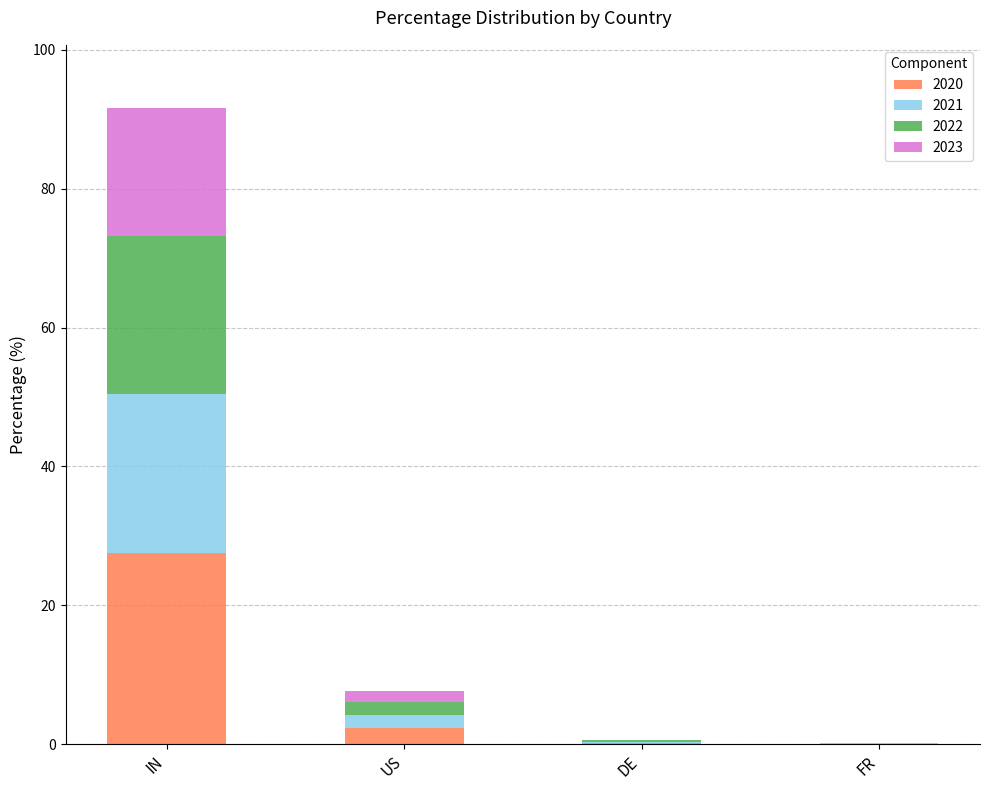

At which label does 2020 reach its peak?

IN